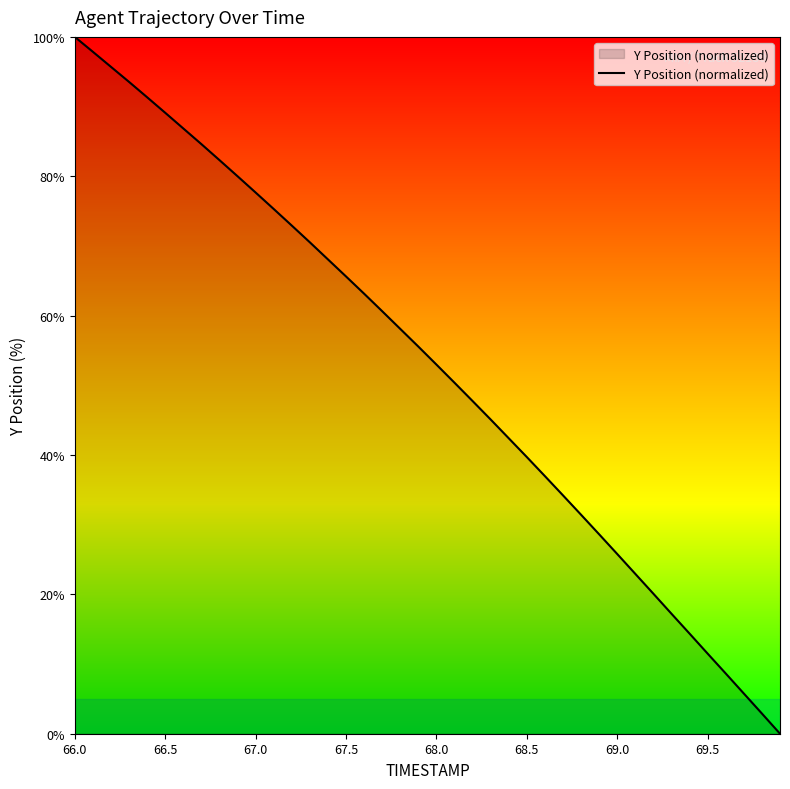

What is the maximum value shown in the chart?

100.0